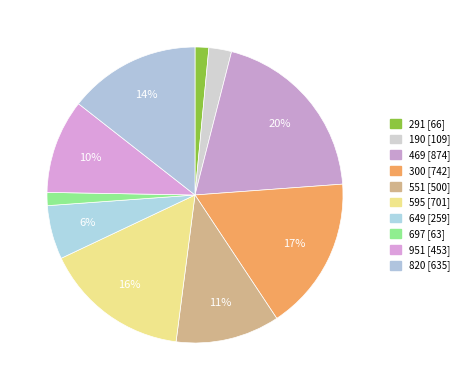

Rank the categories by value from lowest to highest.

697, 291, 190, 649, 951, 551, 820, 595, 300, 469